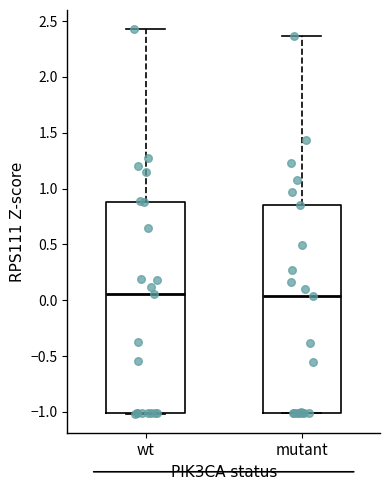

Where does the median line of the box for wt sit on the y-axis? The values are not printed on the chart, so give them approximately, as read against the axis.

0.05